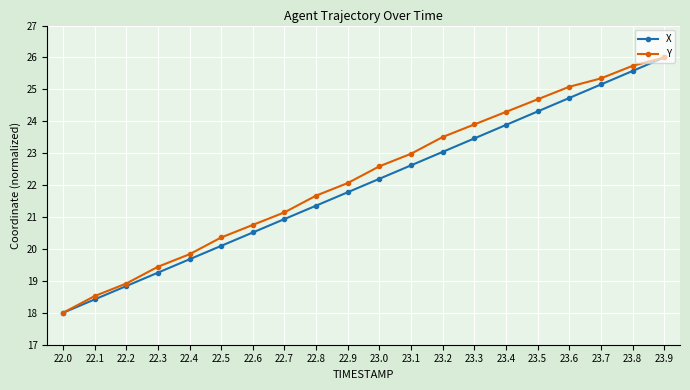

List the labels in order of Y value, smallest first.

22.0, 22.1, 22.2, 22.3, 22.4, 22.5, 22.6, 22.7, 22.8, 22.9, 23.0, 23.1, 23.2, 23.3, 23.4, 23.5, 23.6, 23.7, 23.8, 23.9